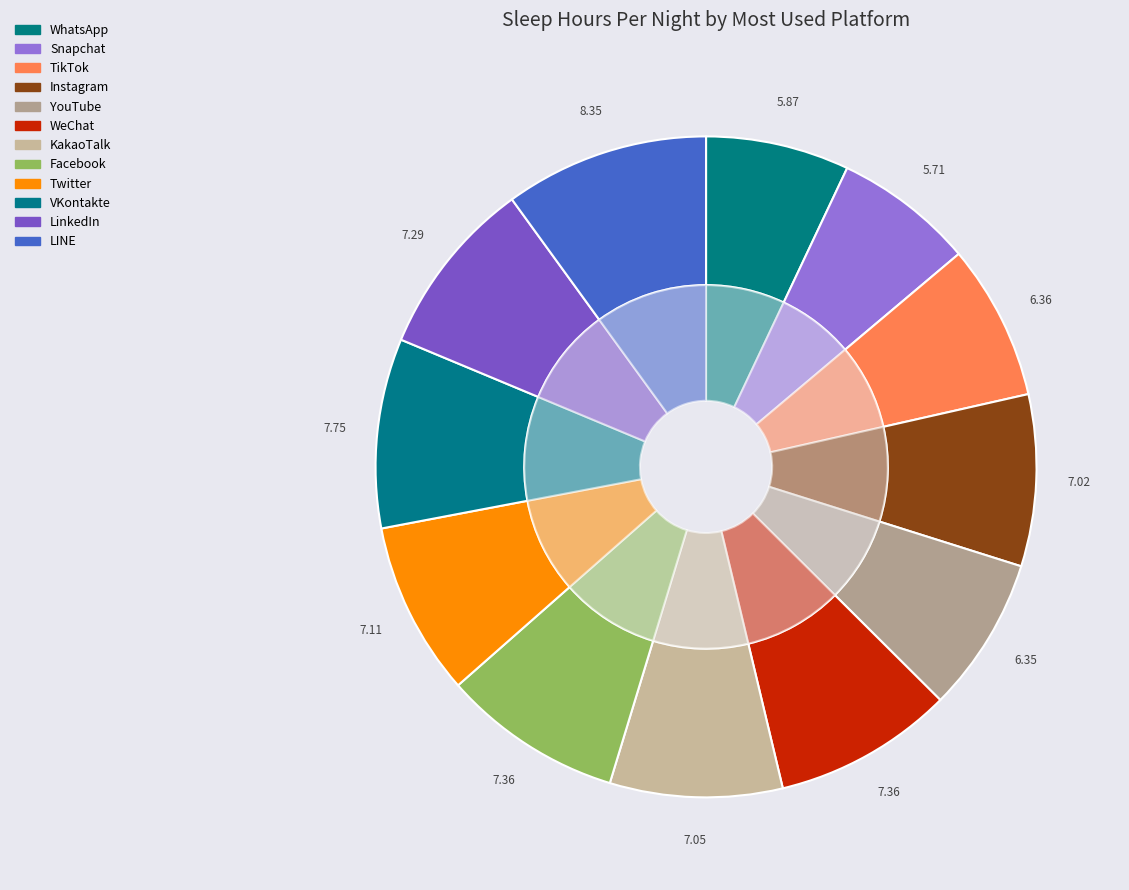

To the nearest percent, what portion does VKontakte represent?

9%